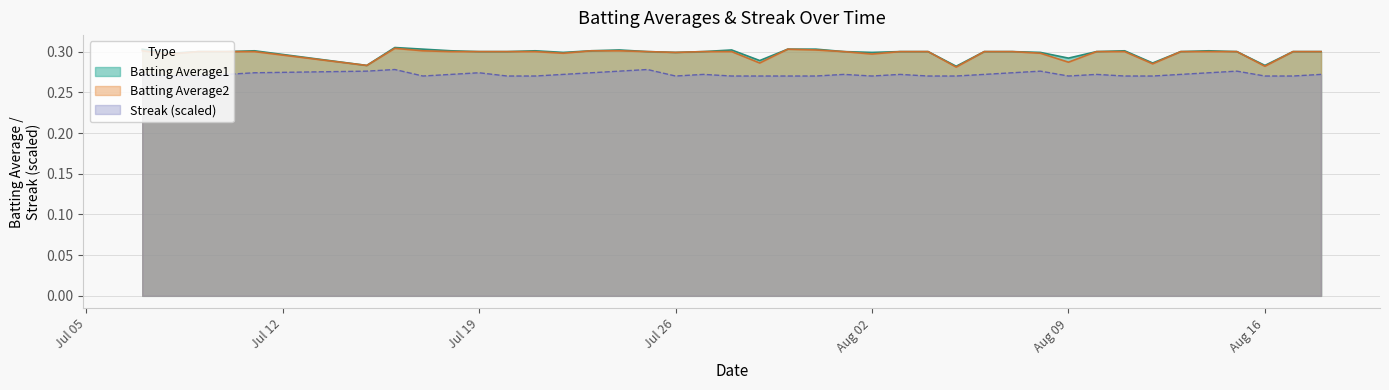

At which category is the sum across all series the highest?

2010-07-16